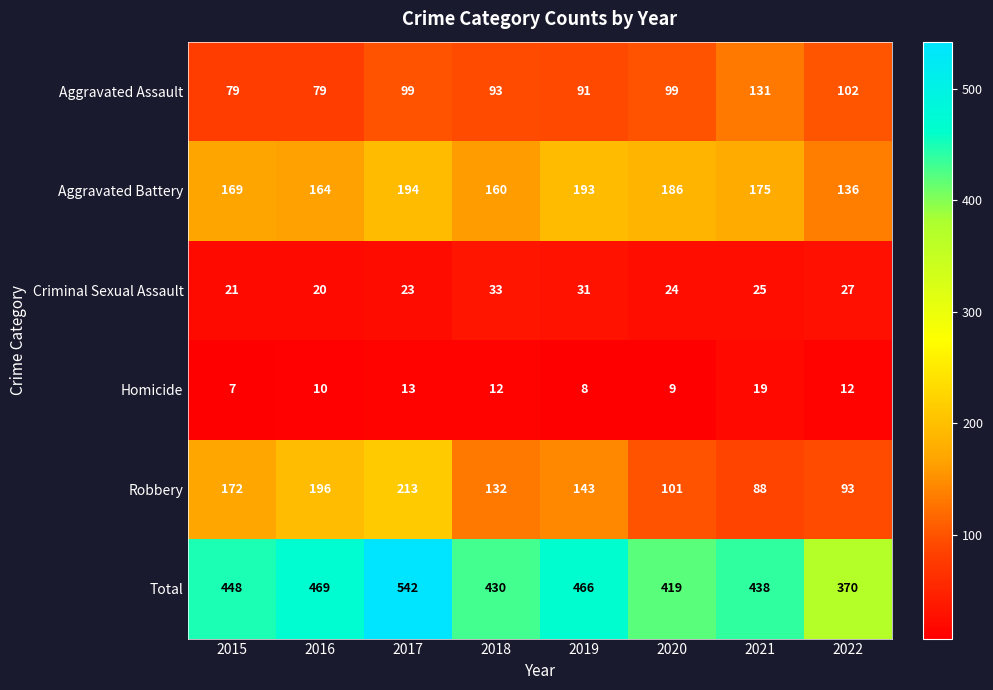

Which series has the largest total across all categories?

Total